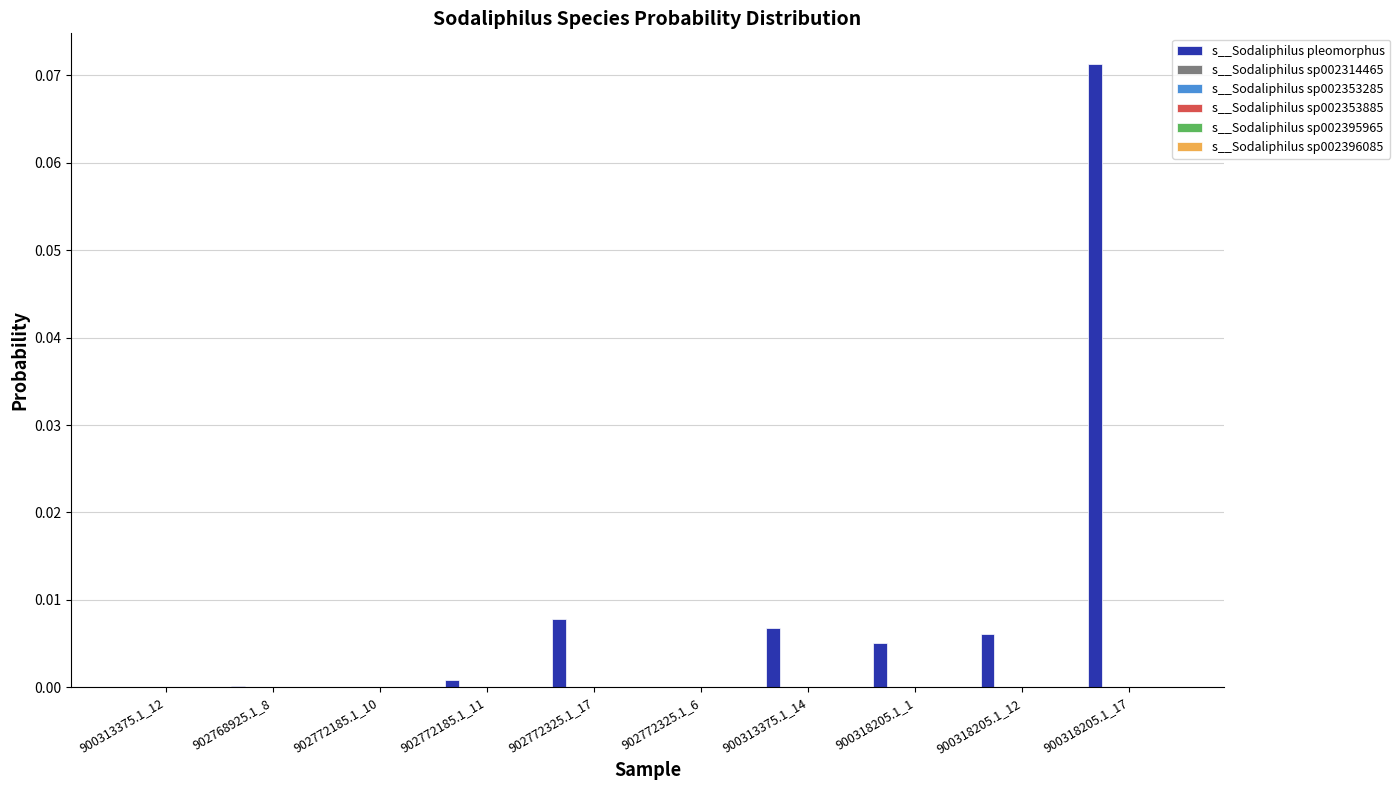

Which label corresponds to the largest value in the chart?

900318205.1_17